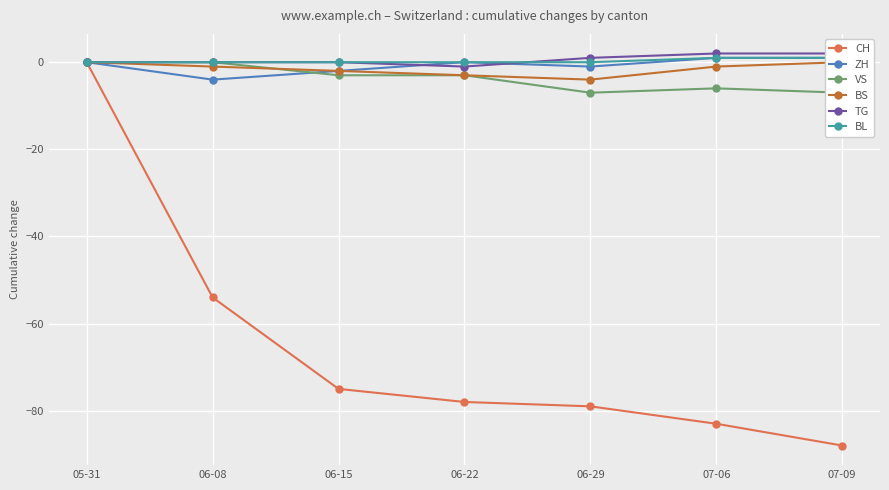

Is this an area chart (filled region under the line)?

No